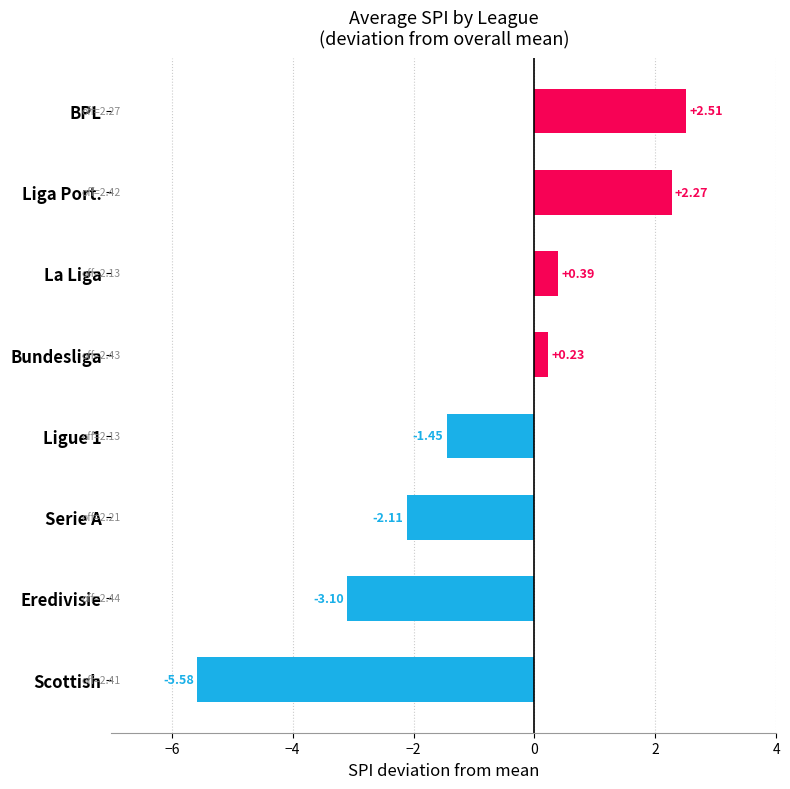

Which label corresponds to the largest value in the chart?

BPL